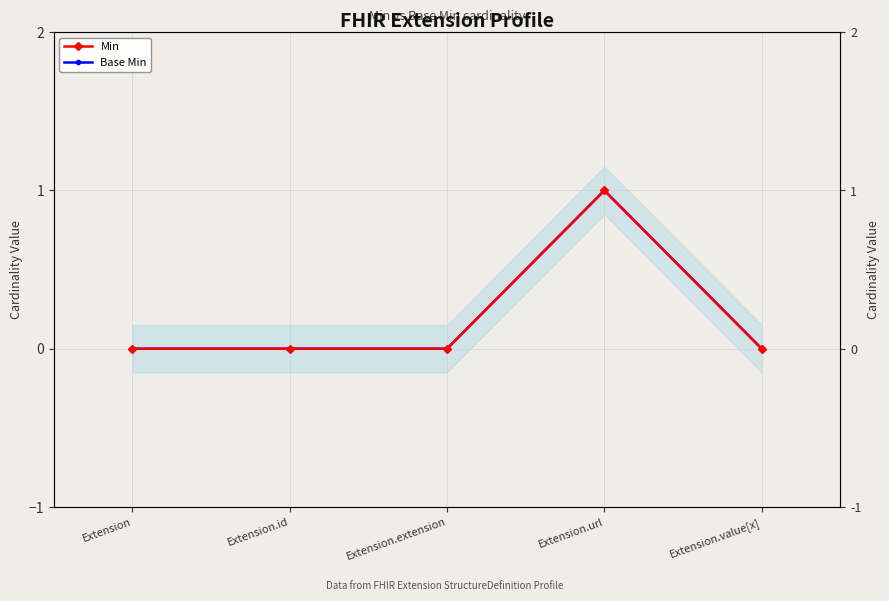

Reading right to left, transcribe all the data shown in this chart.

Min: 0	1	0	0	0
Base Min: 0	1	0	0	0